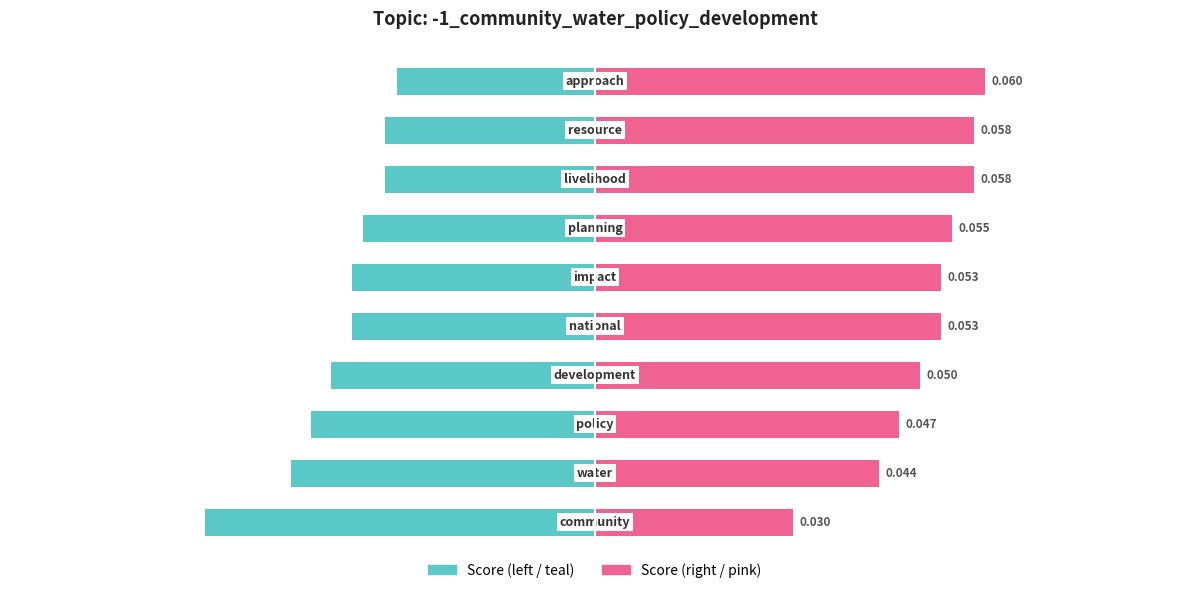

The value of Score (left) at 8 is -0.0. True or false?

True